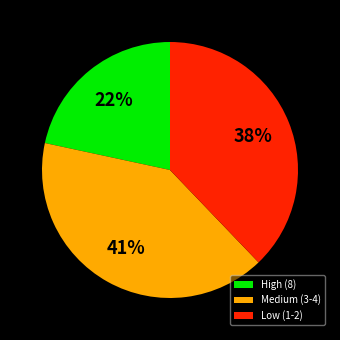

To the nearest percent, what is the average slice percentage?

33%